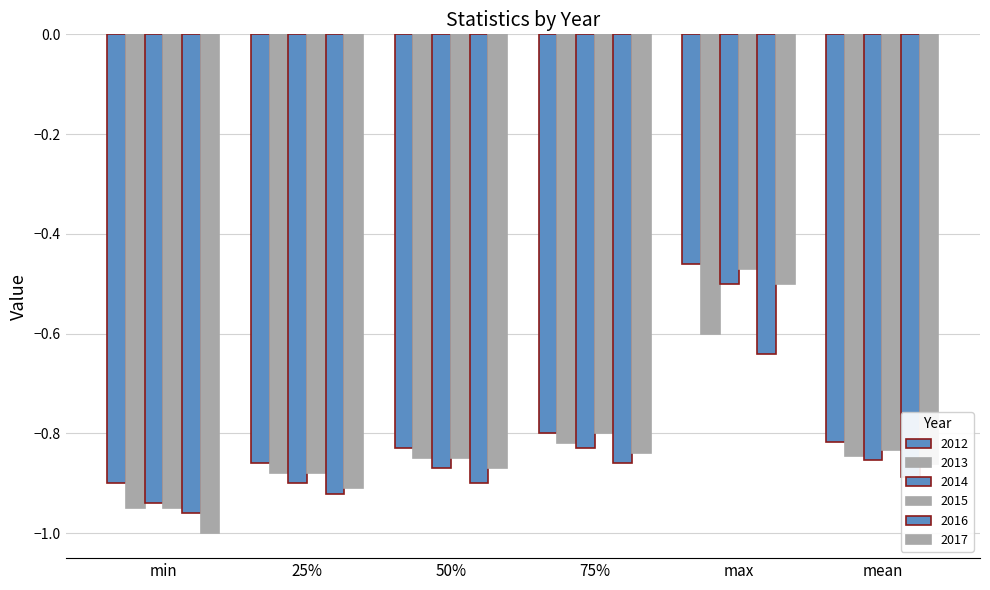

Is it true that 2012 equals -0.5 at max?

True